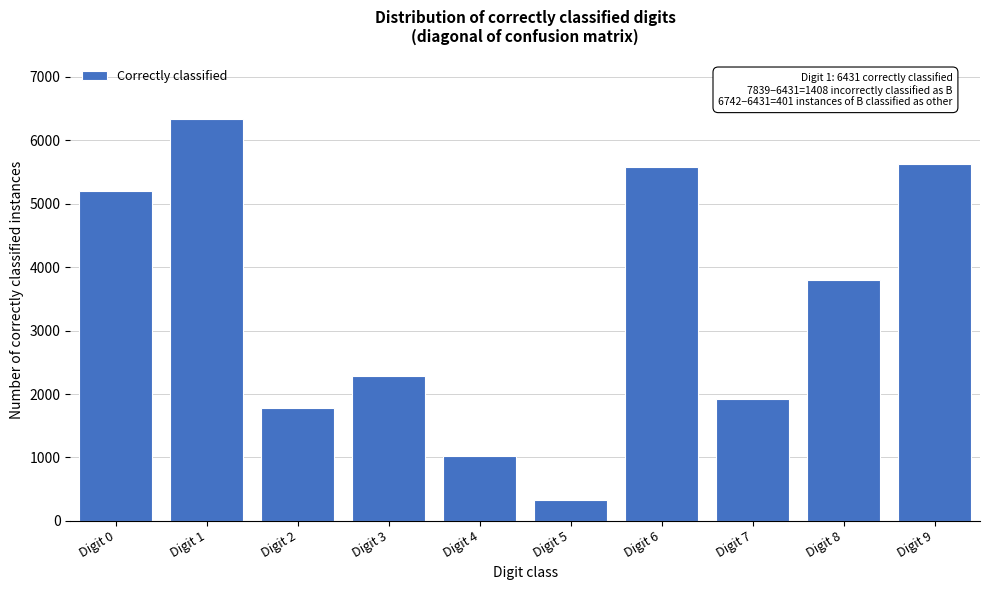

Reading left to right, what are all the values shown in this chart?

Digit 0=5206	Digit 1=6341	Digit 2=1786	Digit 3=2277	Digit 4=1027	Digit 5=336	Digit 6=5572	Digit 7=1919	Digit 8=3802	Digit 9=5628